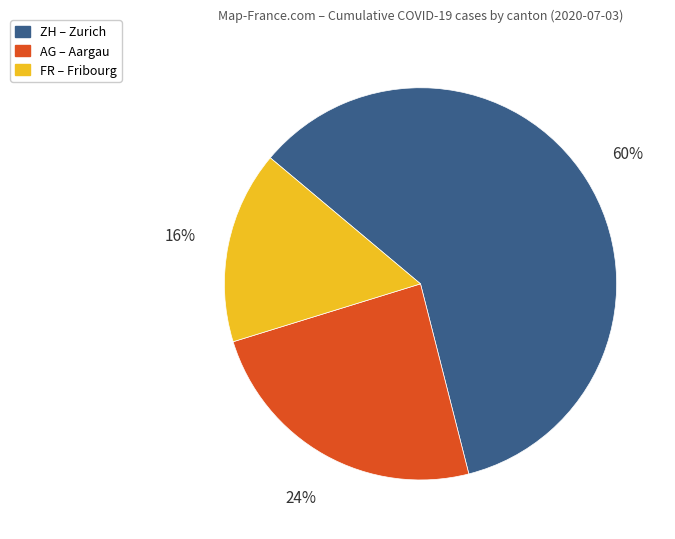

Does any single category account for the majority?

Yes